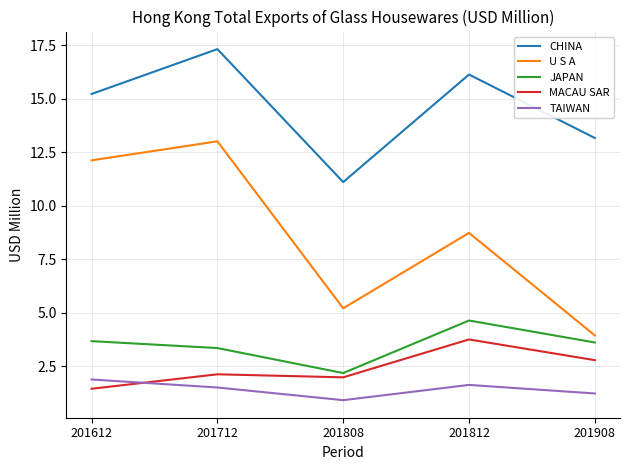

At which category is the sum across all series the highest?

201712